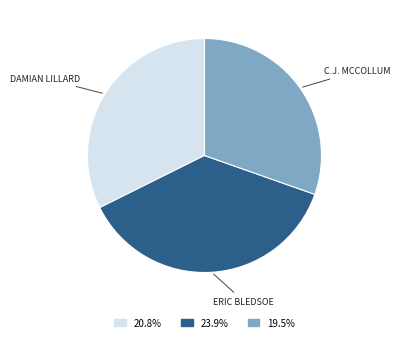

Does any single category account for the majority?

No